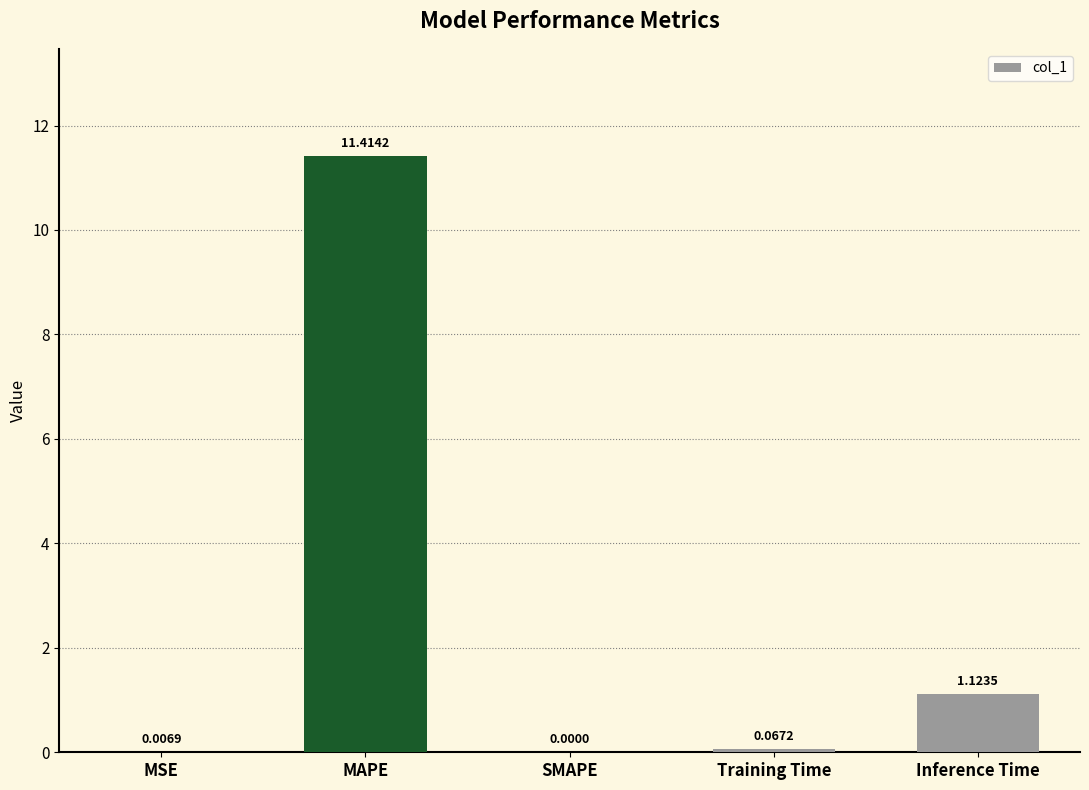

At which label is the value closest to 5?

Inference Time